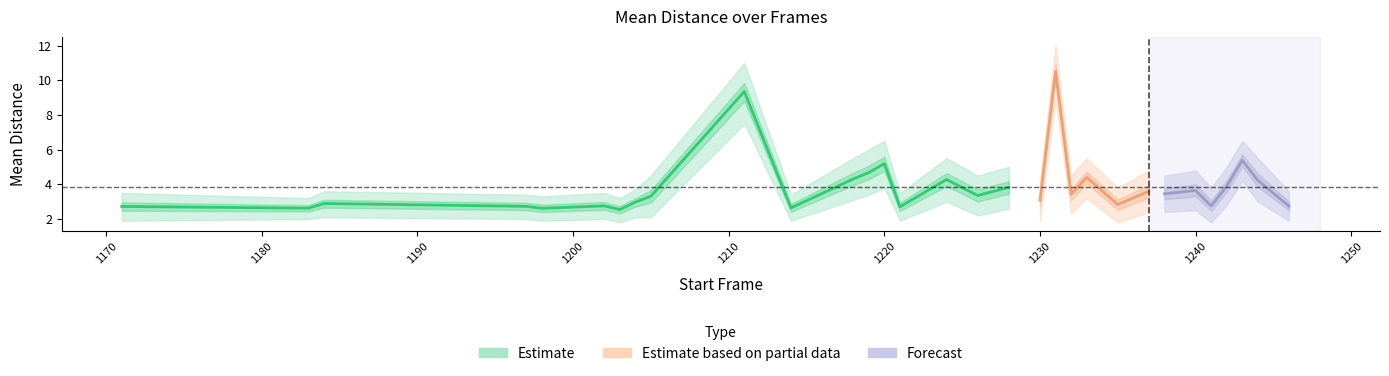

What is the average value of the mean_distance series?

3.9